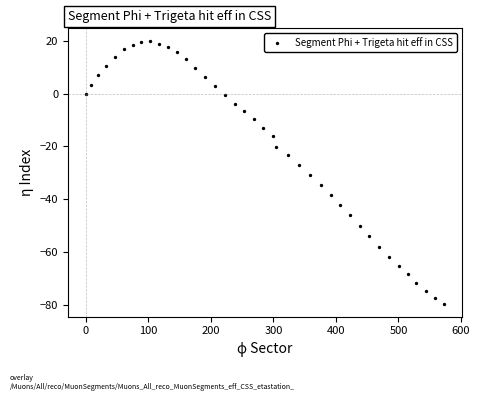

What is the range of Y values (max minus min)?

99.1